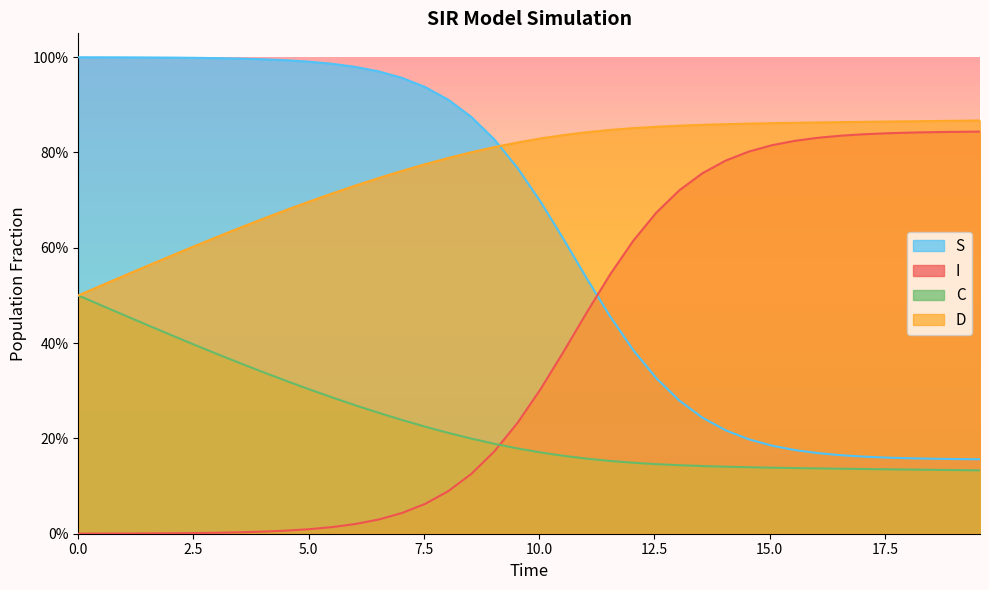

Does the chart display data point markers on the line(s)?

No